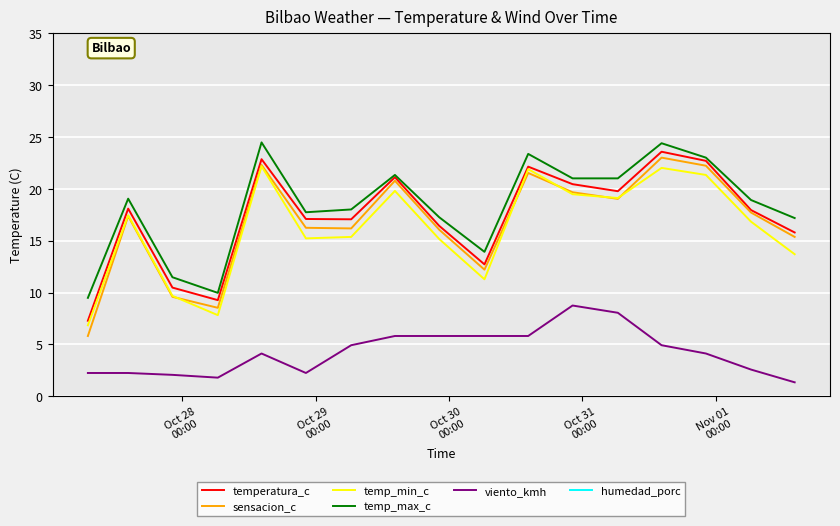

At how many categories does at least one series exceed 45?

13